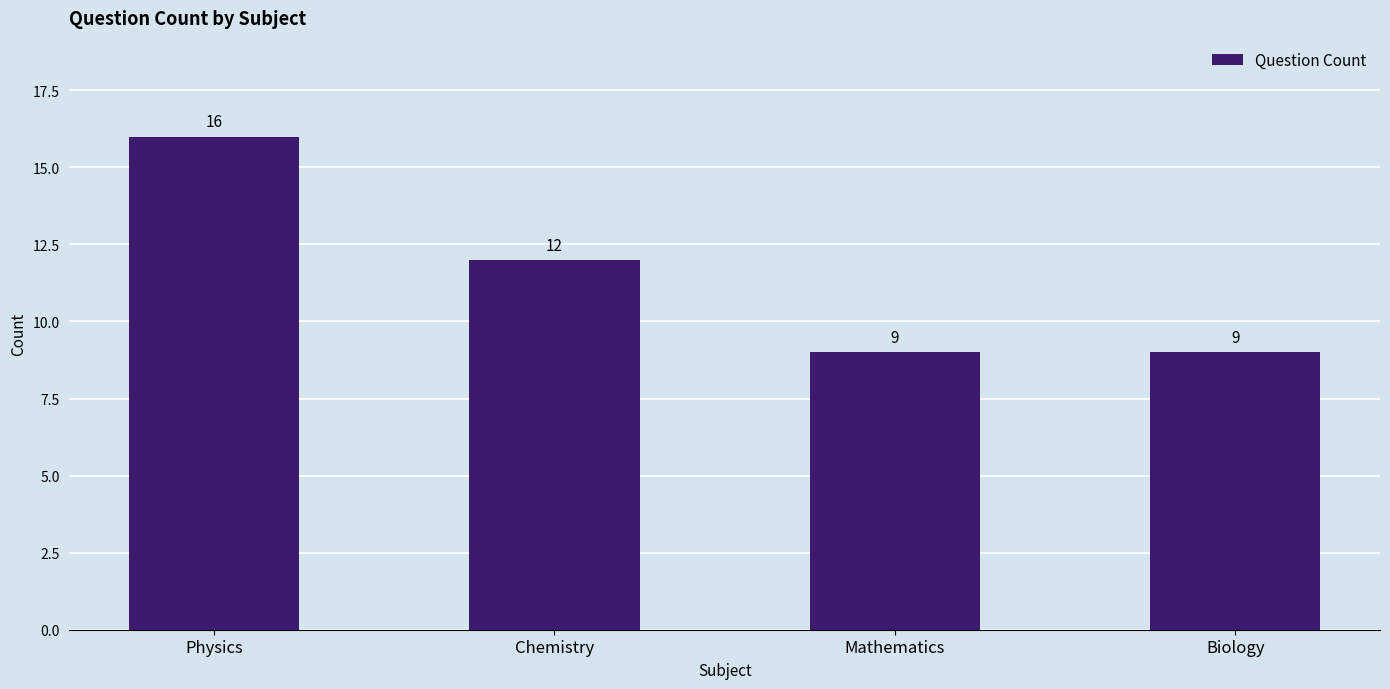

What is the sum of all values?

46